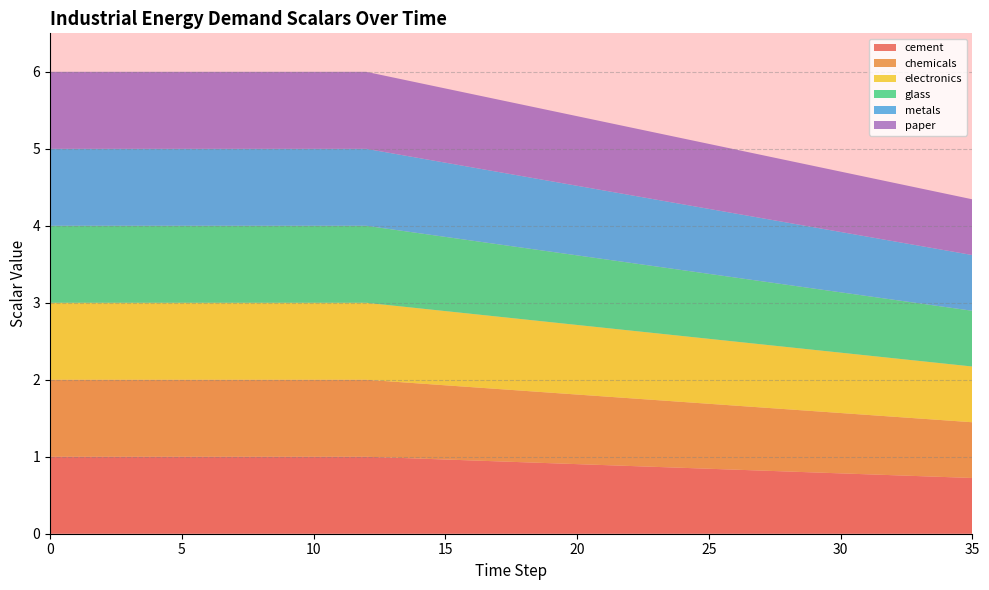

Reading left to right, extract all data points from this chart.

cement: 1.0	1.0	1.0	1.0	1.0	1.0	1.0	1.0	1.0	1.0	1.0	1.0	1.0	1.0	1.0	1.0	1.0	0.9	0.9	0.9	0.9	0.9	0.9	0.9	0.9	0.8	0.8	0.8	0.8	0.8	0.8	0.8	0.8	0.7	0.7	0.7
chemicals: 1.0	1.0	1.0	1.0	1.0	1.0	1.0	1.0	1.0	1.0	1.0	1.0	1.0	1.0	1.0	1.0	1.0	0.9	0.9	0.9	0.9	0.9	0.9	0.9	0.9	0.8	0.8	0.8	0.8	0.8	0.8	0.8	0.8	0.7	0.7	0.7
electronics: 1.0	1.0	1.0	1.0	1.0	1.0	1.0	1.0	1.0	1.0	1.0	1.0	1.0	1.0	1.0	1.0	1.0	0.9	0.9	0.9	0.9	0.9	0.9	0.9	0.9	0.8	0.8	0.8	0.8	0.8	0.8	0.8	0.8	0.7	0.7	0.7
glass: 1.0	1.0	1.0	1.0	1.0	1.0	1.0	1.0	1.0	1.0	1.0	1.0	1.0	1.0	1.0	1.0	1.0	0.9	0.9	0.9	0.9	0.9	0.9	0.9	0.9	0.8	0.8	0.8	0.8	0.8	0.8	0.8	0.8	0.7	0.7	0.7
metals: 1.0	1.0	1.0	1.0	1.0	1.0	1.0	1.0	1.0	1.0	1.0	1.0	1.0	1.0	1.0	1.0	1.0	0.9	0.9	0.9	0.9	0.9	0.9	0.9	0.9	0.8	0.8	0.8	0.8	0.8	0.8	0.8	0.8	0.7	0.7	0.7
paper: 1.0	1.0	1.0	1.0	1.0	1.0	1.0	1.0	1.0	1.0	1.0	1.0	1.0	1.0	1.0	1.0	1.0	0.9	0.9	0.9	0.9	0.9	0.9	0.9	0.9	0.8	0.8	0.8	0.8	0.8	0.8	0.8	0.8	0.7	0.7	0.7